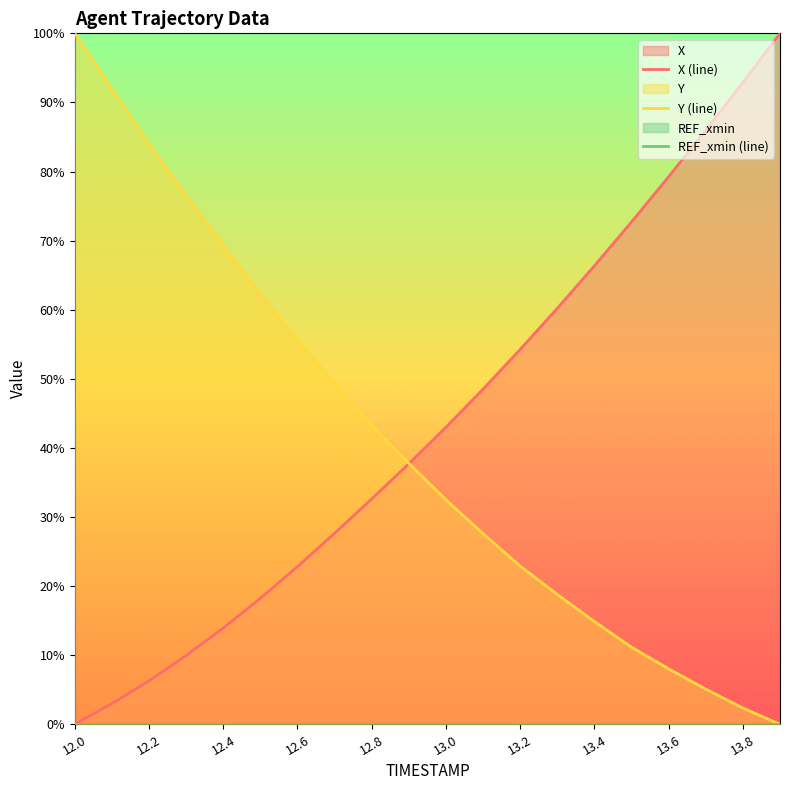

How many values in the X (line) series are below 42?

10